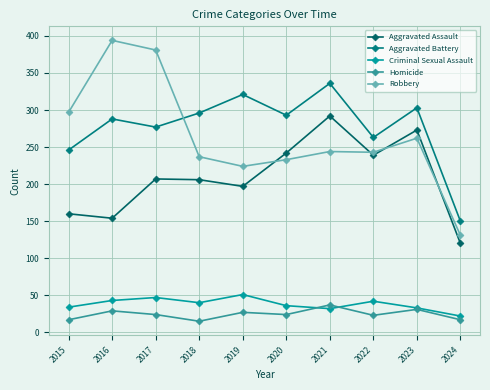

What is the sum of all Aggravated Battery values?

2773